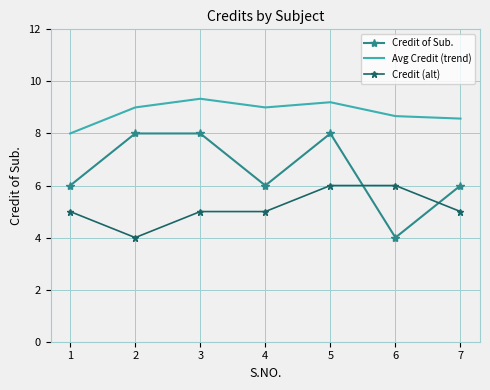

Count the number of categories in the chart.

7